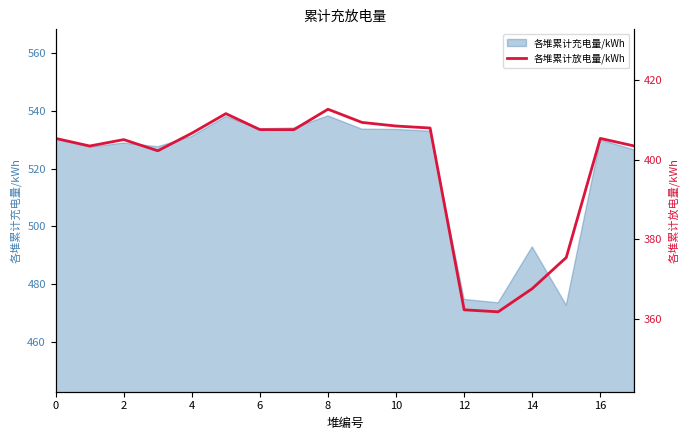

True or false: 各堆累计充电量/kWh has a value of 763.5 at 8.

False